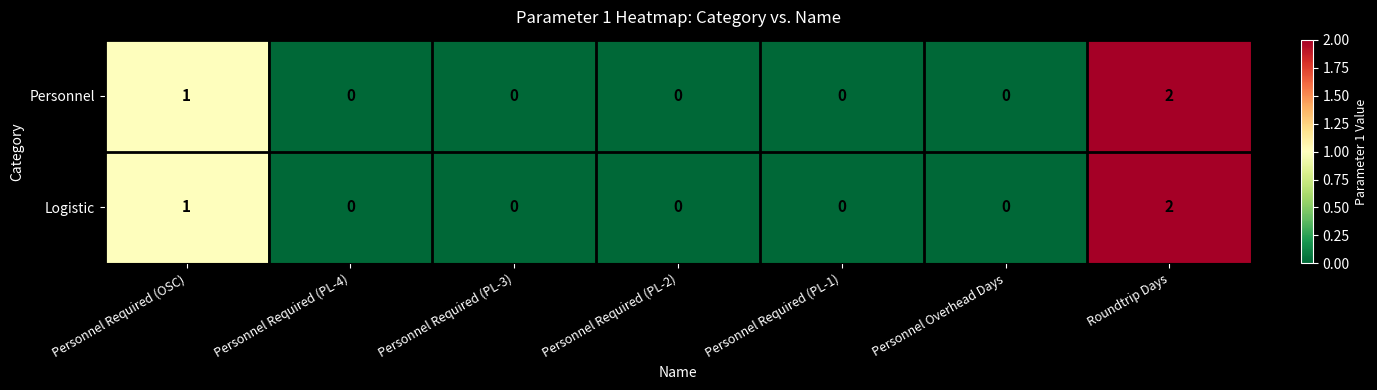

How many values in Logistic are above zero?

2